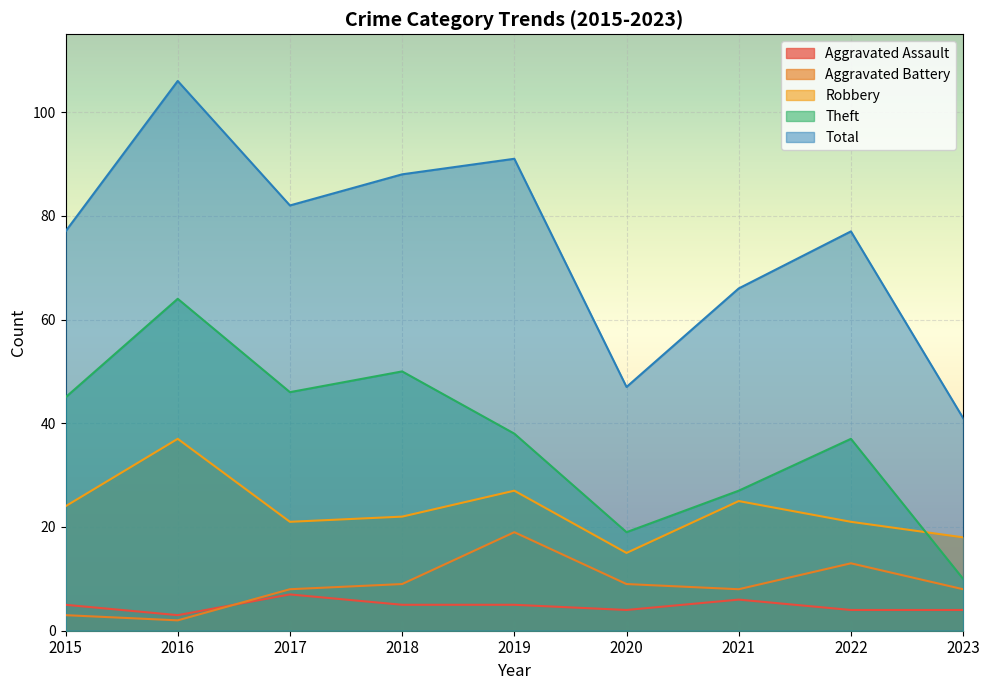

What is the difference between the maximum and second lowest values in the Total series?

59